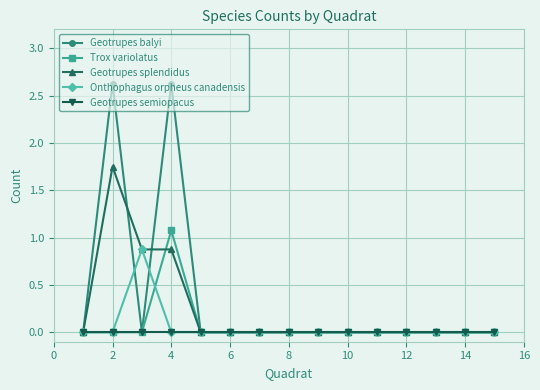

What is the maximum value shown in the chart?

2.6